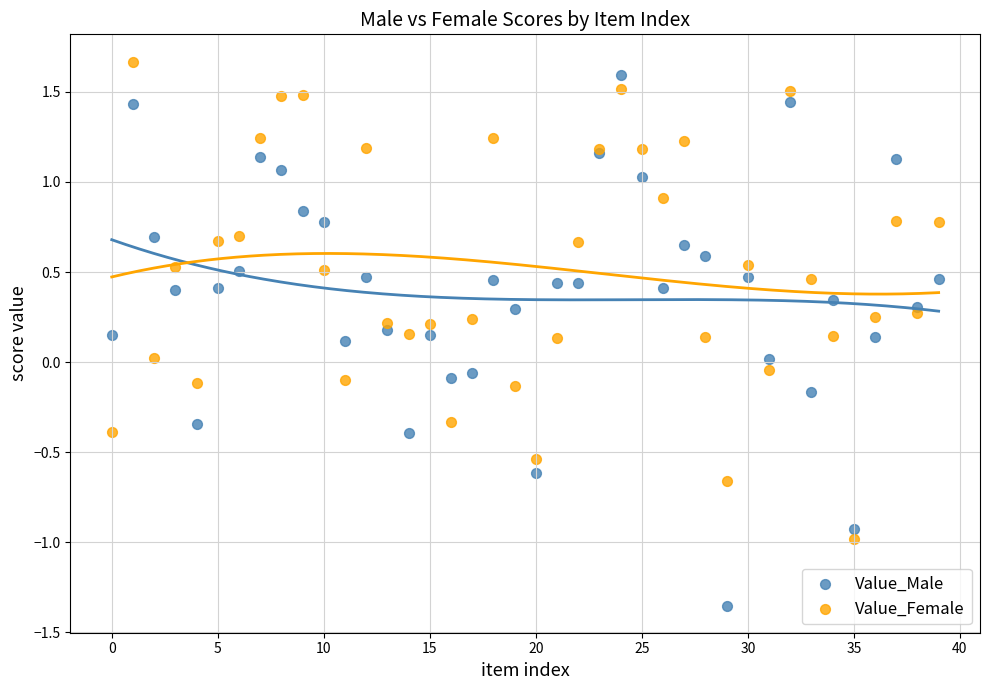

Which series has the widest spread of Y values?

Value_Male